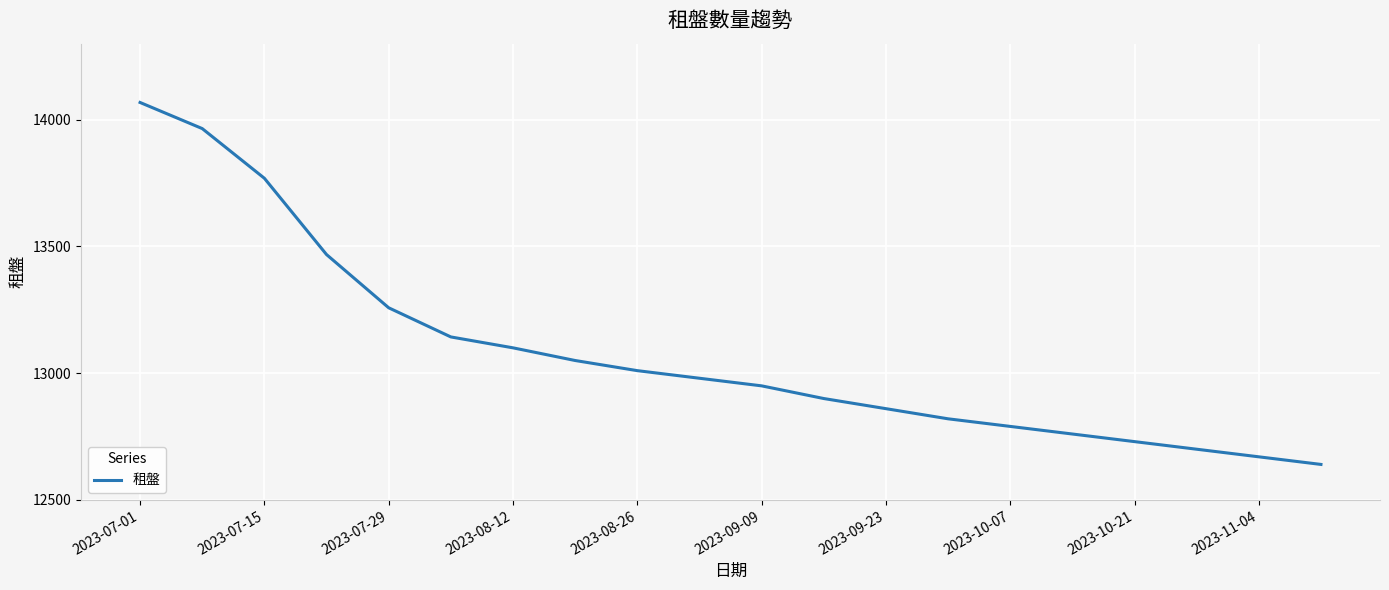

What is the smallest value displayed?

12640